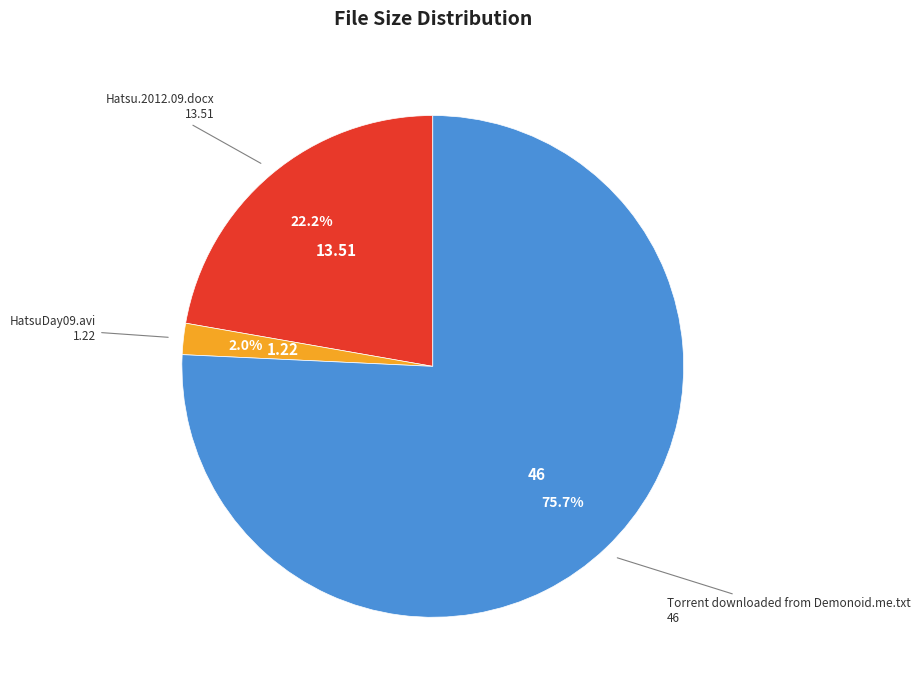

Rank the categories by value from highest to lowest.

Torrent downloaded from Demonoid.me.txt, Hatsu.2012.09.docx, HatsuDay09.avi